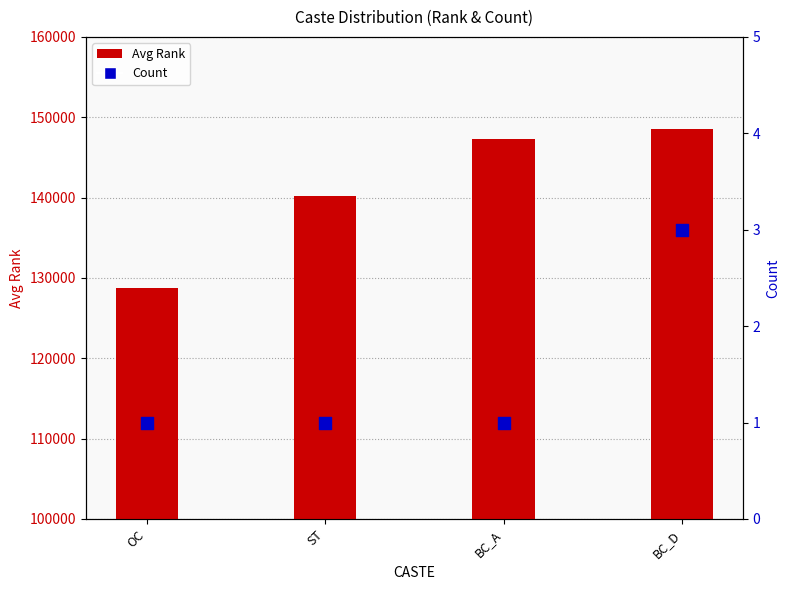

What are all the series names shown in the legend?

Avg Rank, Count